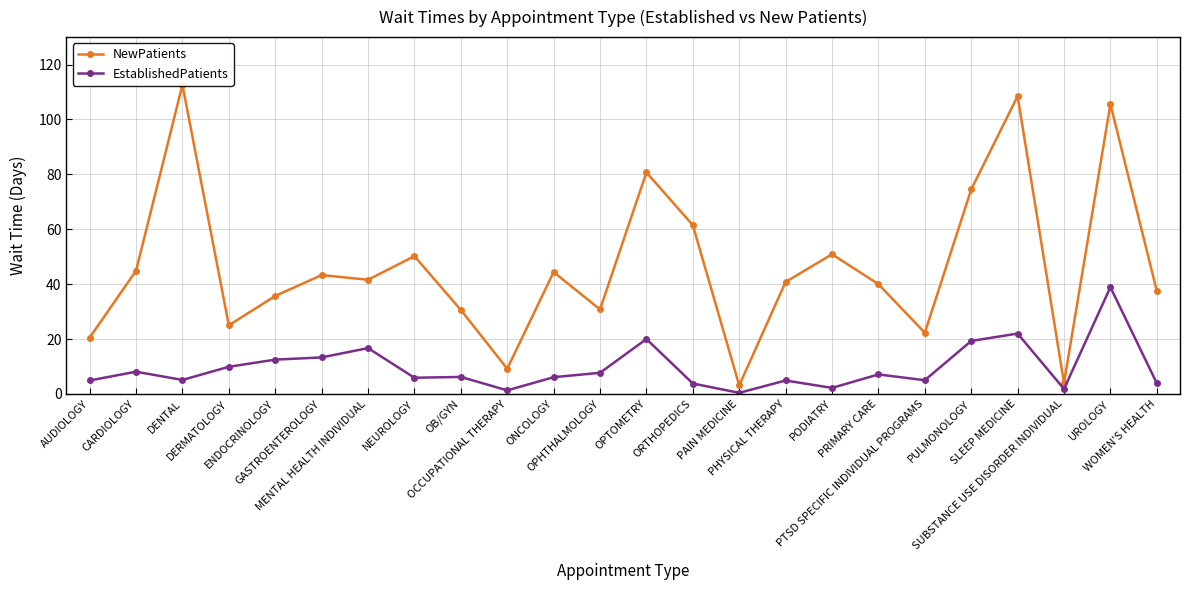

Does the chart display data point markers on the line(s)?

Yes